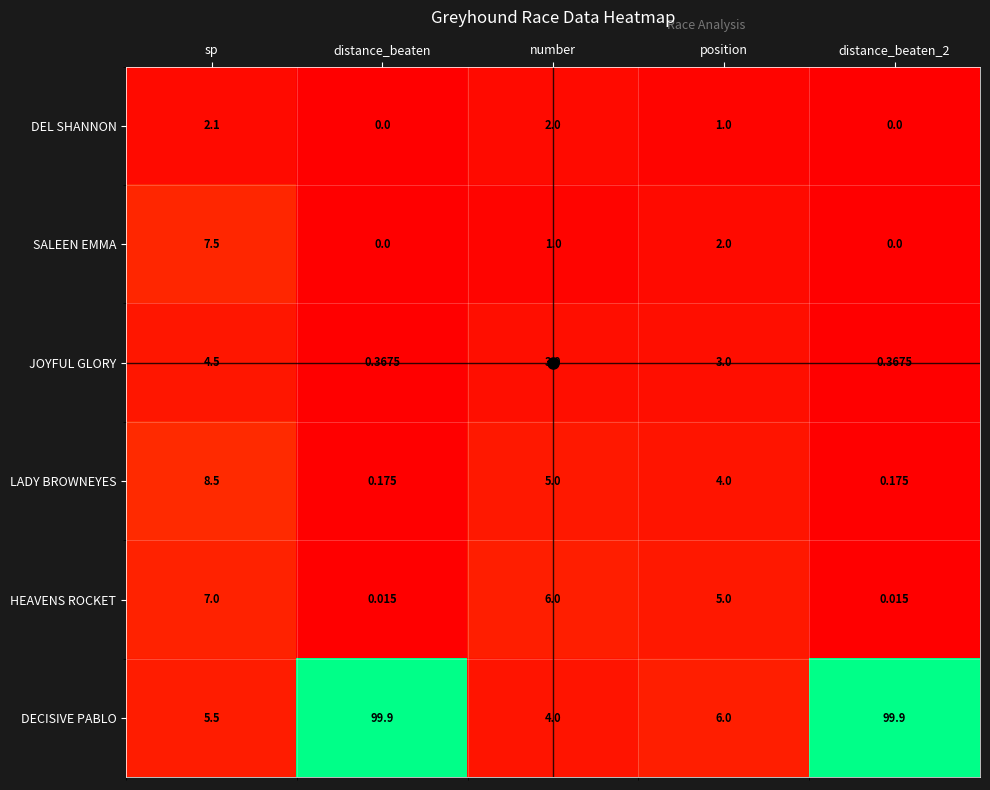

Which series has the widest spread of values?

DECISIVE PABLO